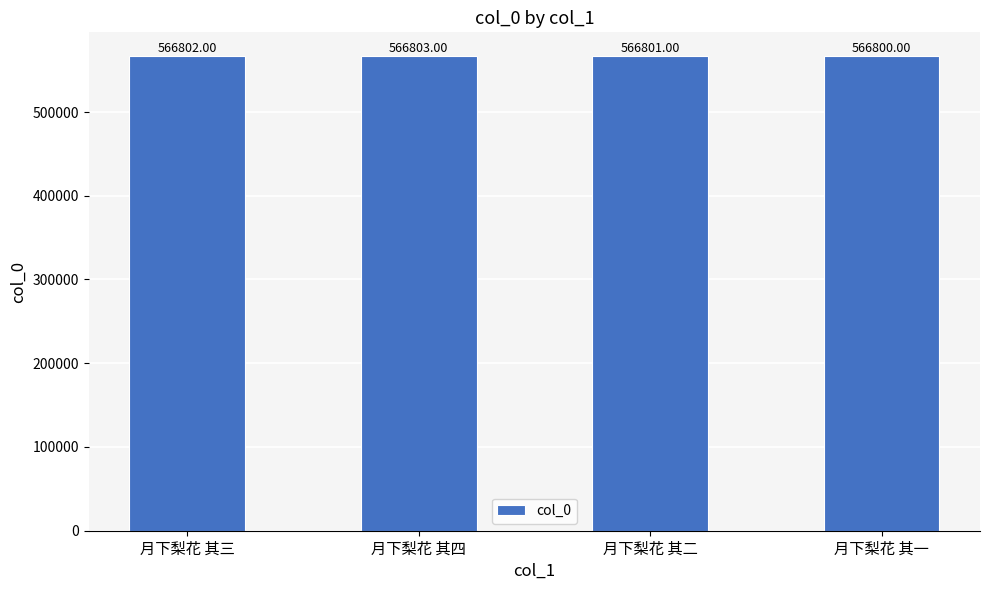

Approximately how many times larger is the value at 月下梨花 其三 compared to 月下梨花 其四?

1.0